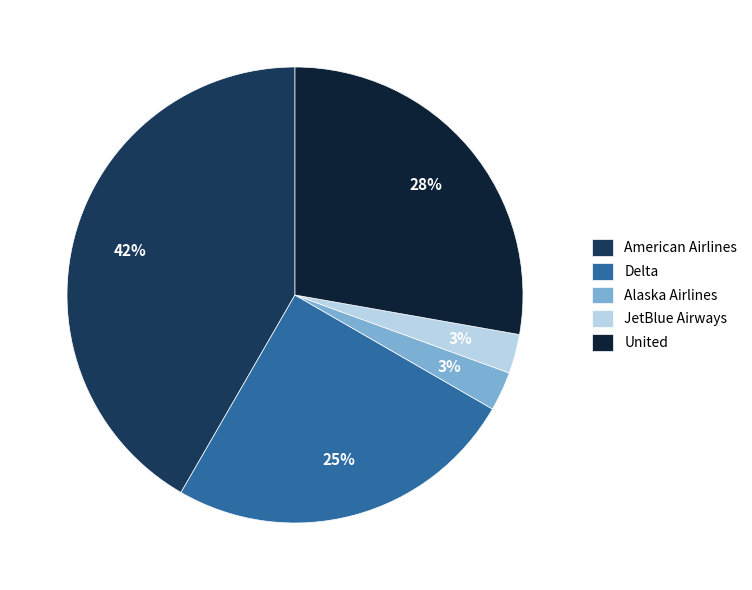

Is United the majority of the pie?

No